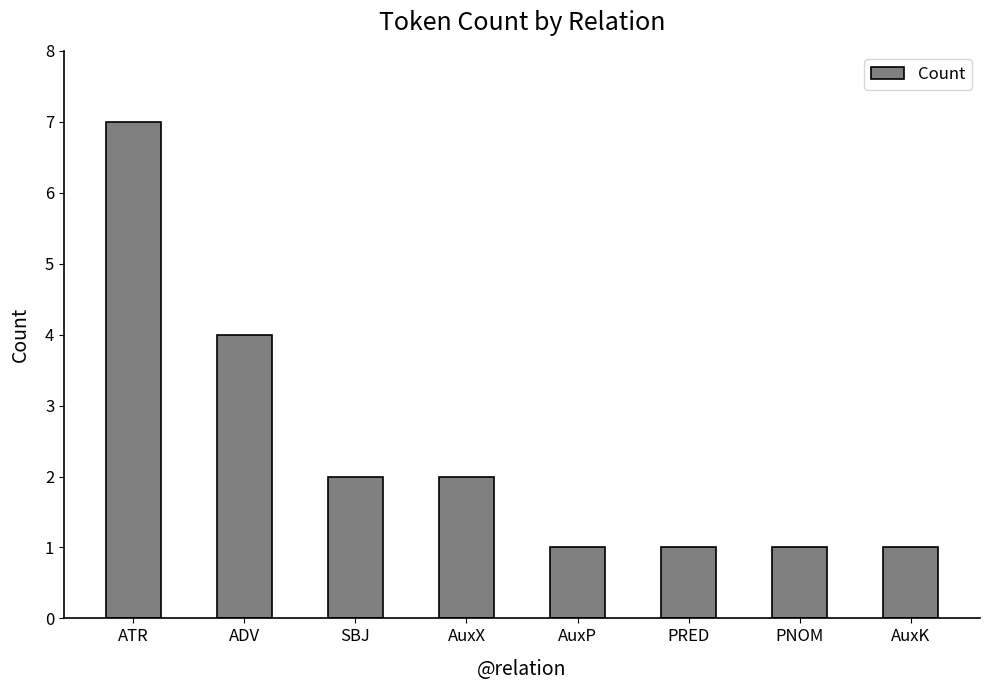

What is the label of the 4th bar from the left?

AuxX